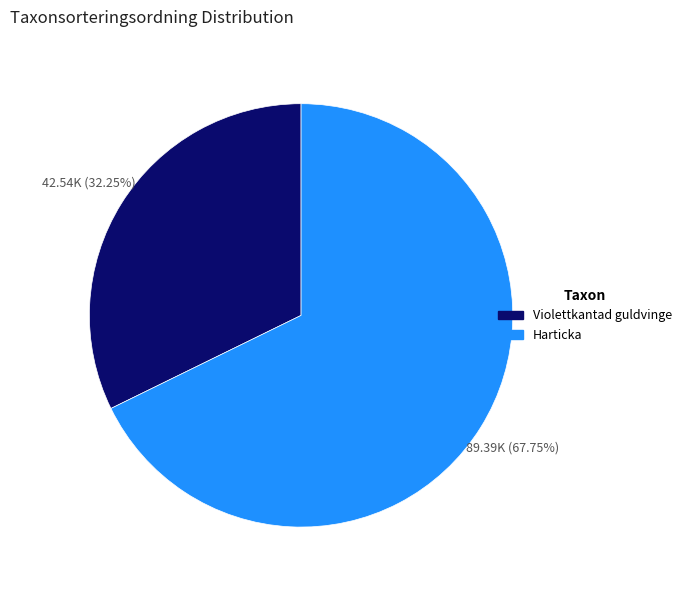

Is there any slice that represents more than half of the pie?

Yes